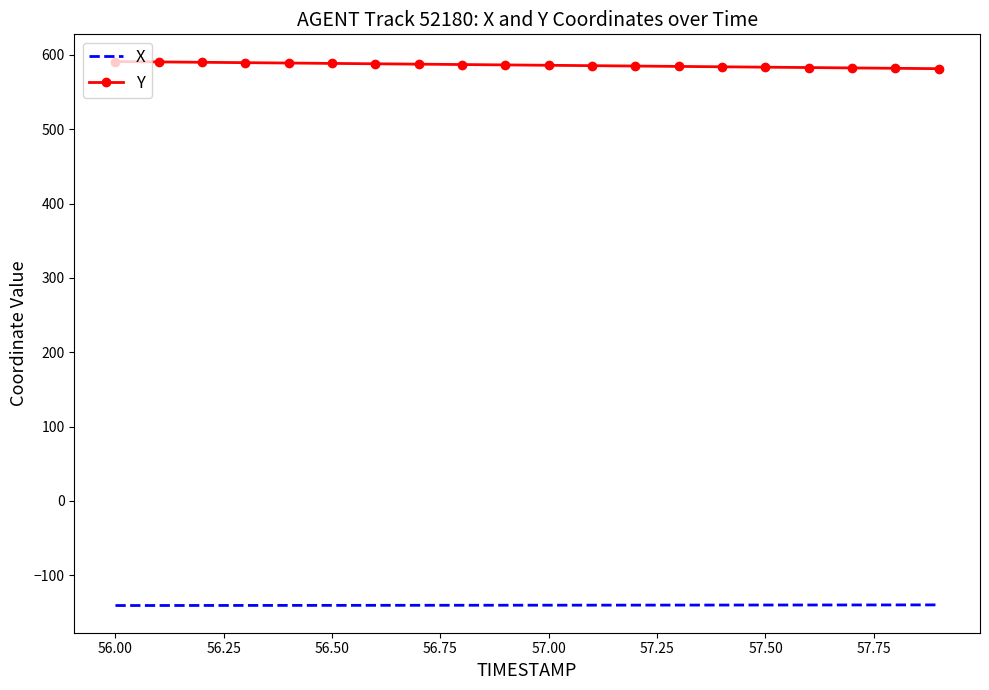

True or false: Y and X cross at least once.

False